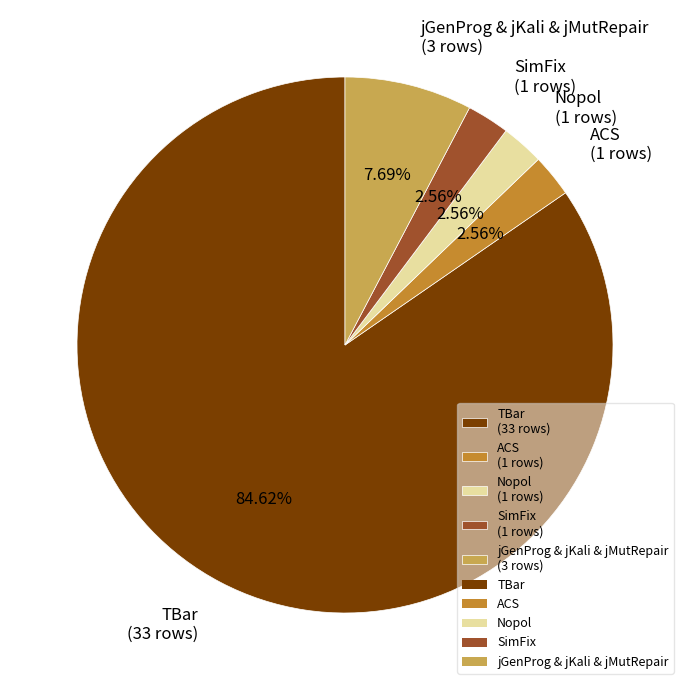

How many slices are in this pie chart?

5